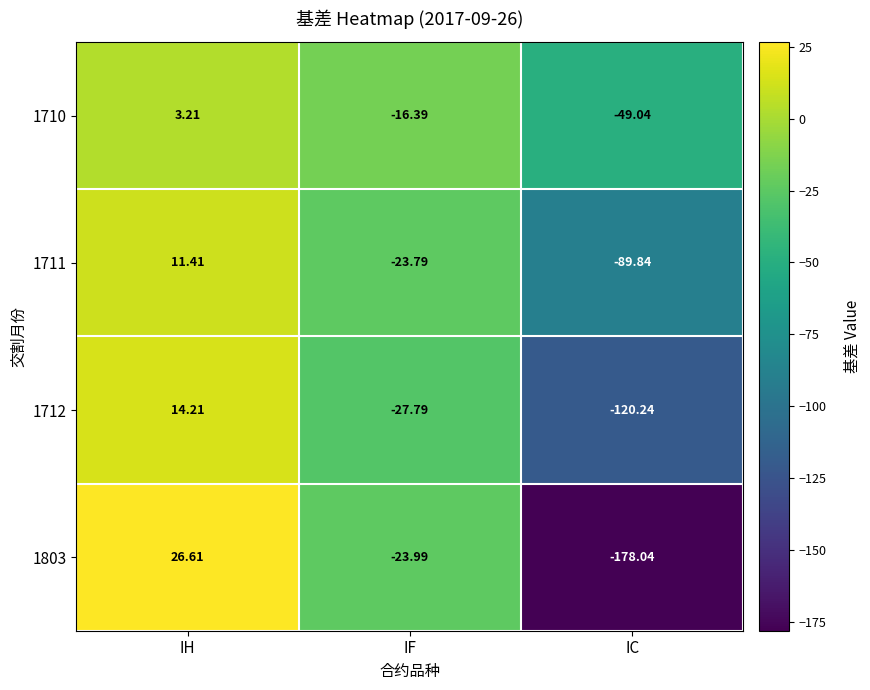

Which label corresponds to the largest value in the chart?

IH